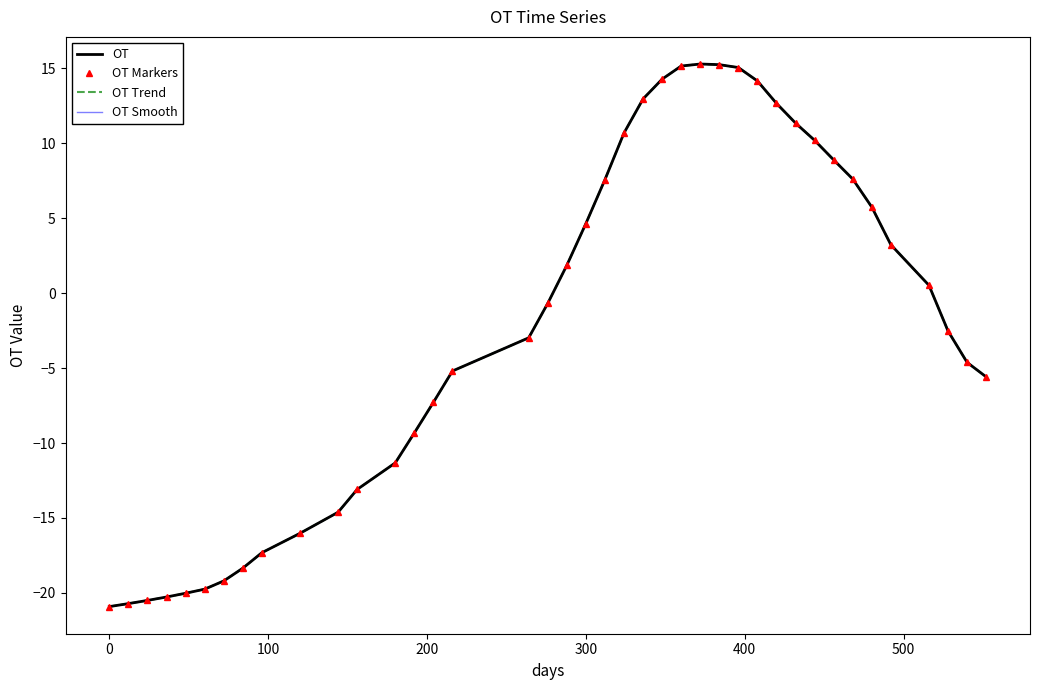

True or false: OT Trend and OT cross at least once.

False